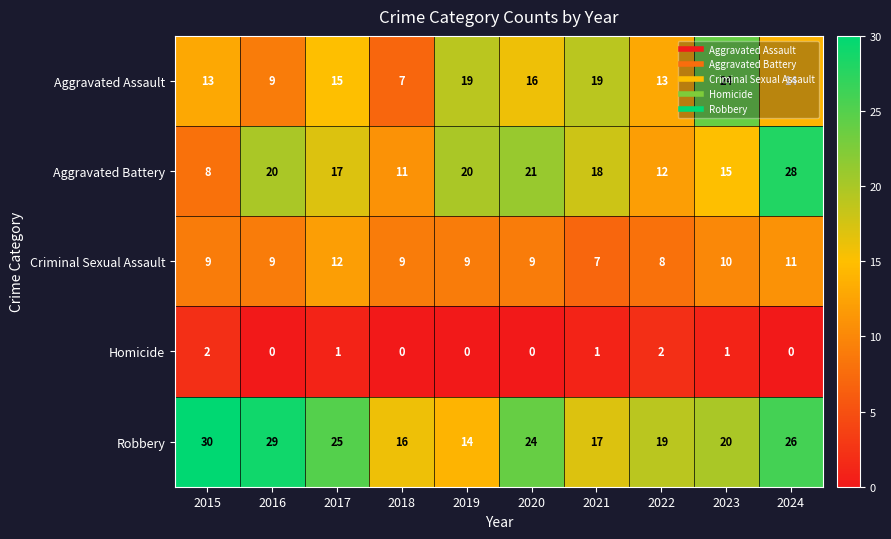

Count the number of categories in the chart.

10